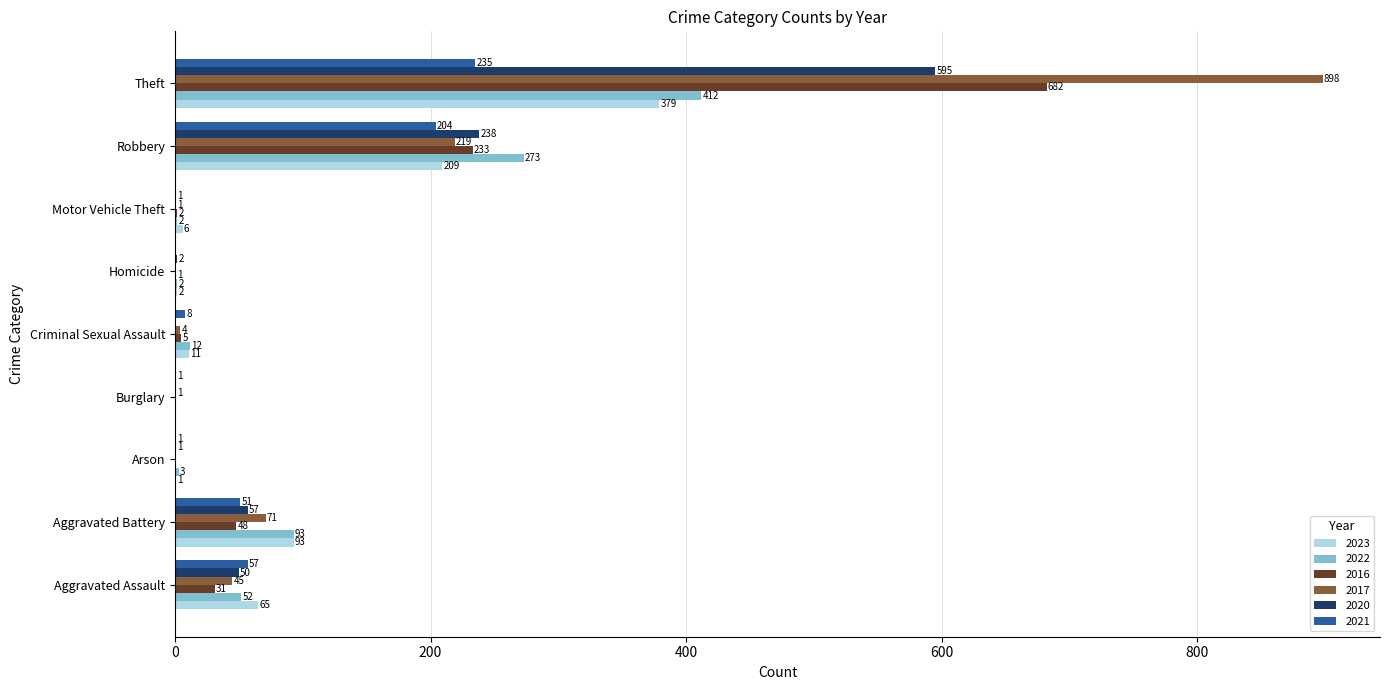

Is it true that 2017 equals 4 at Criminal Sexual Assault?

True